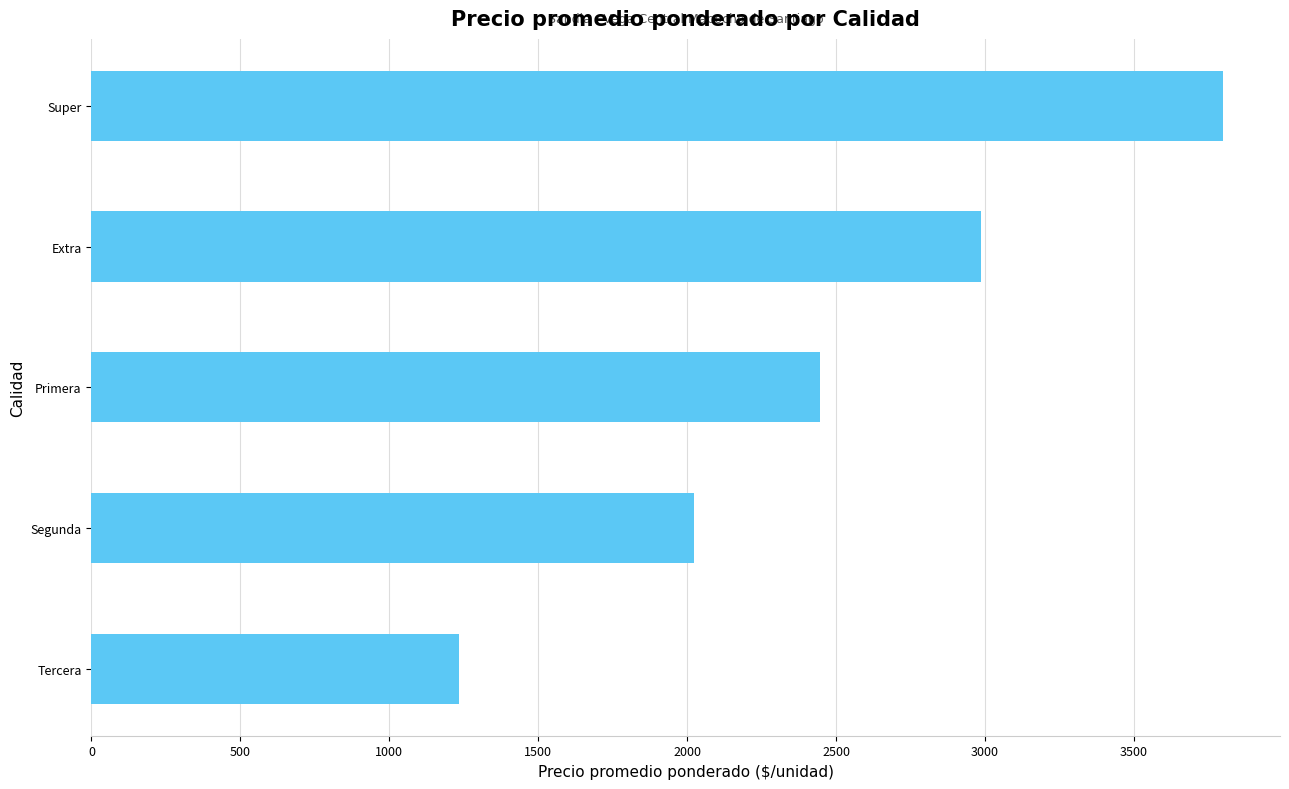

At which label is the value closest to 2516?

Primera